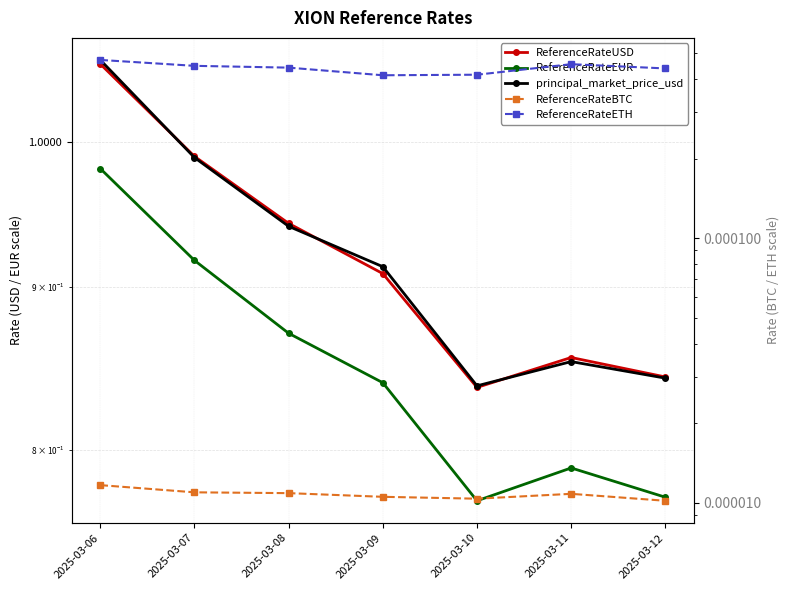

True or false: ReferenceRateBTC and ReferenceRateEUR intersect in this chart.

False